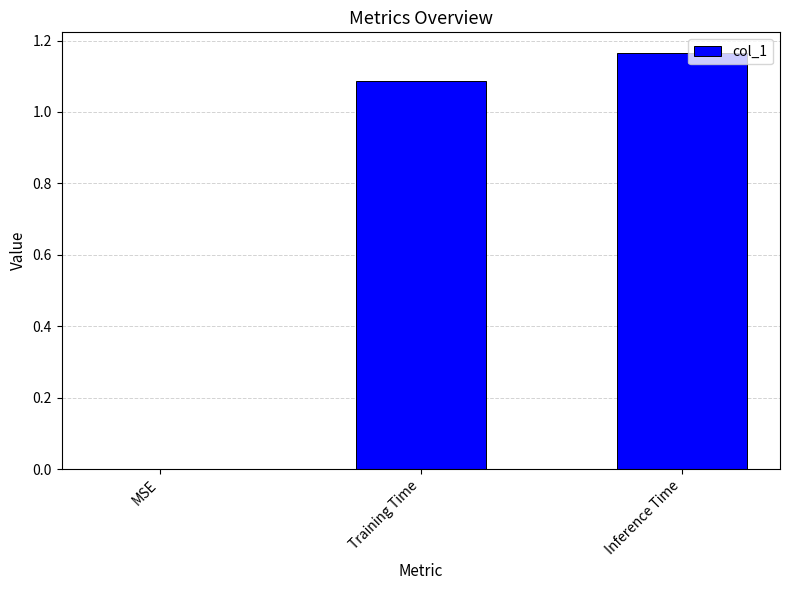

True or false: the data shows 0.8 at Inference Time.

False